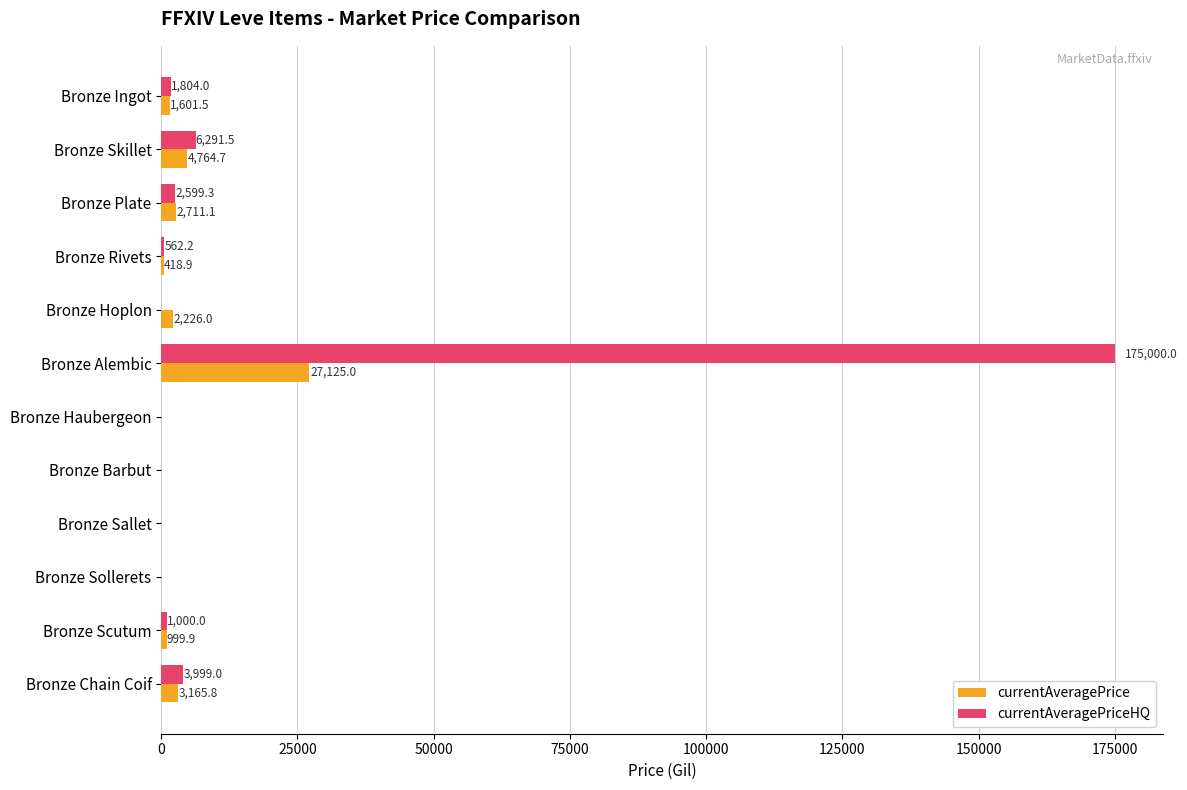

What is the greatest value displayed?

175000.0